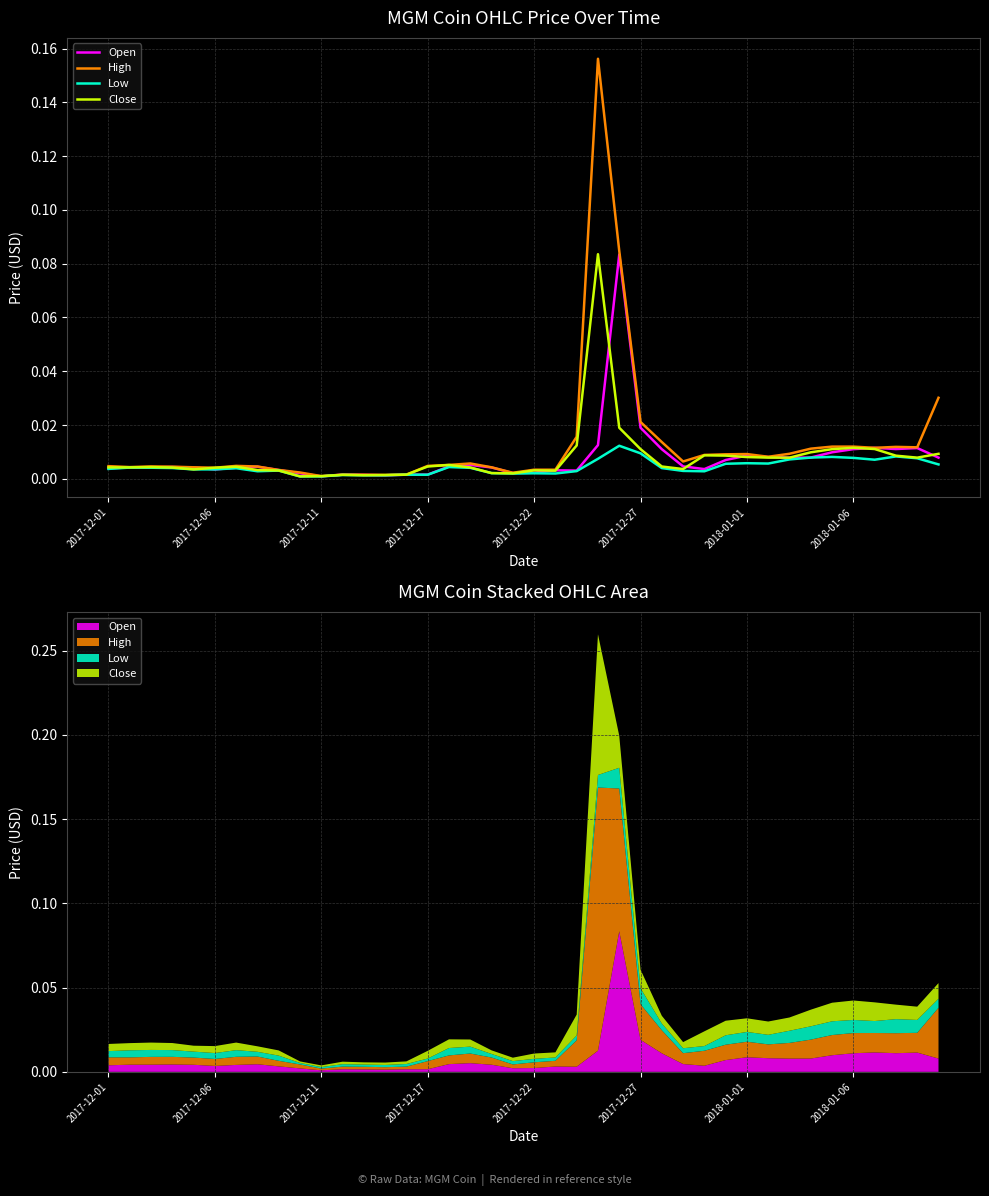

True or false: Close and Open cross at least once.

True